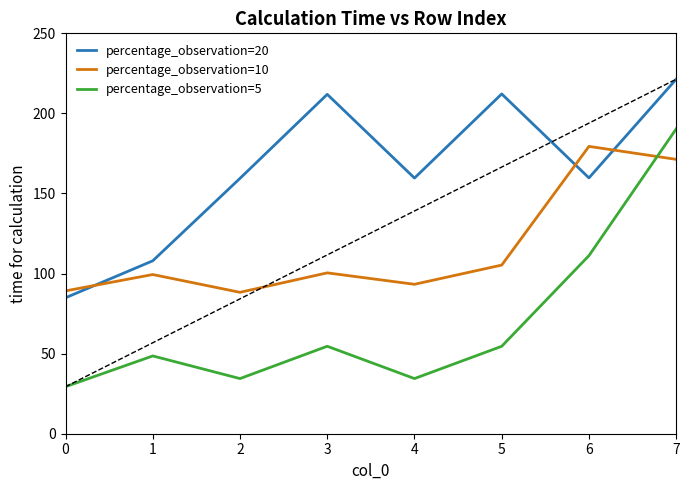

True or false: percentage_observation=5 has a value of 16.7 at 0.

False